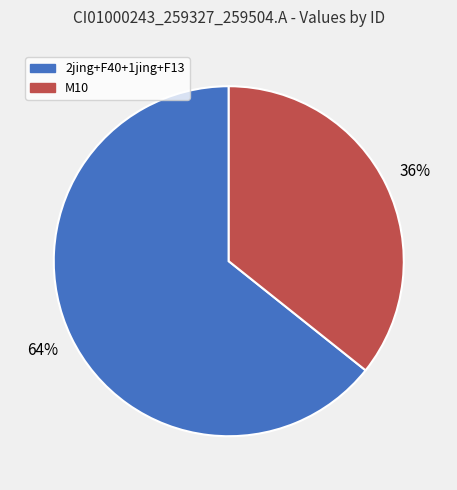

How many segments does this pie chart have?

2